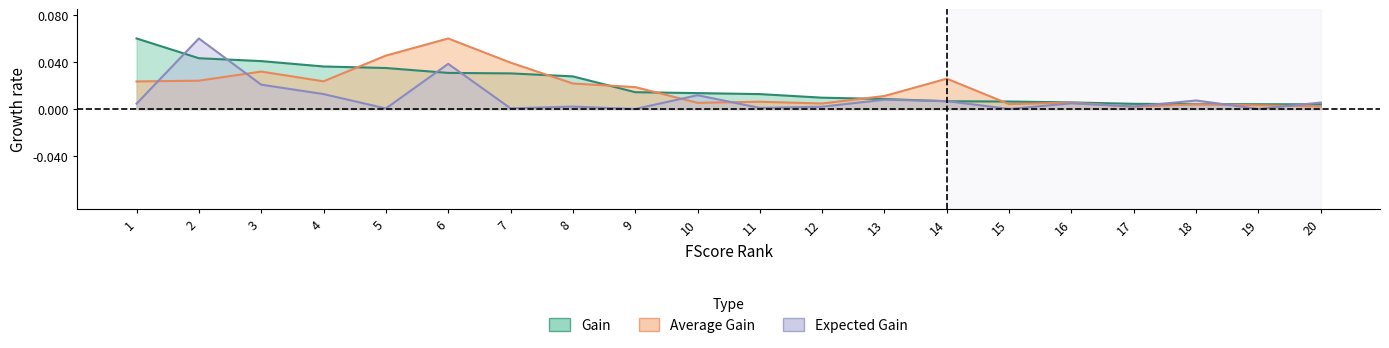

True or false: Gain has more than 0 points higher than both neighbors.

False